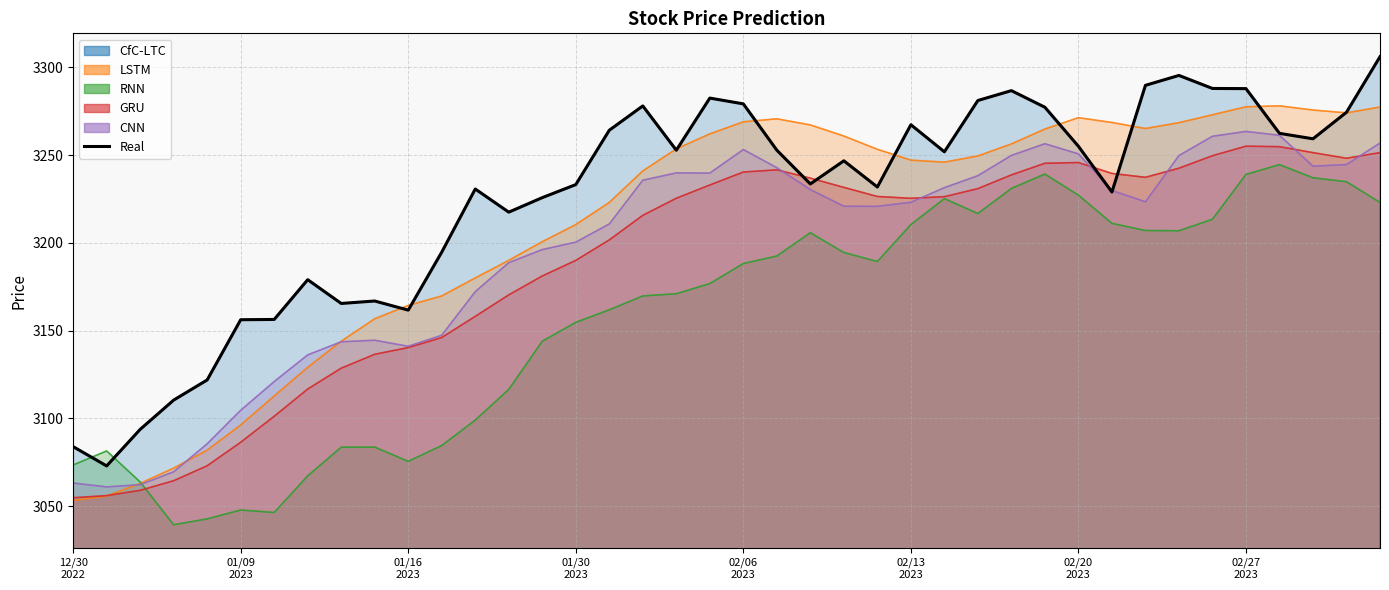

How many data points does each series have?

40